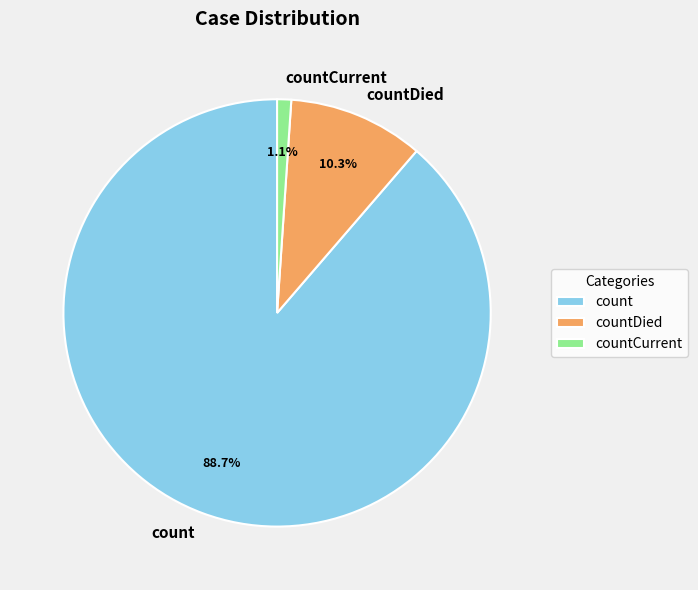

To the nearest percent, what is the difference between the countCurrent and countDied slice percentages?

9%